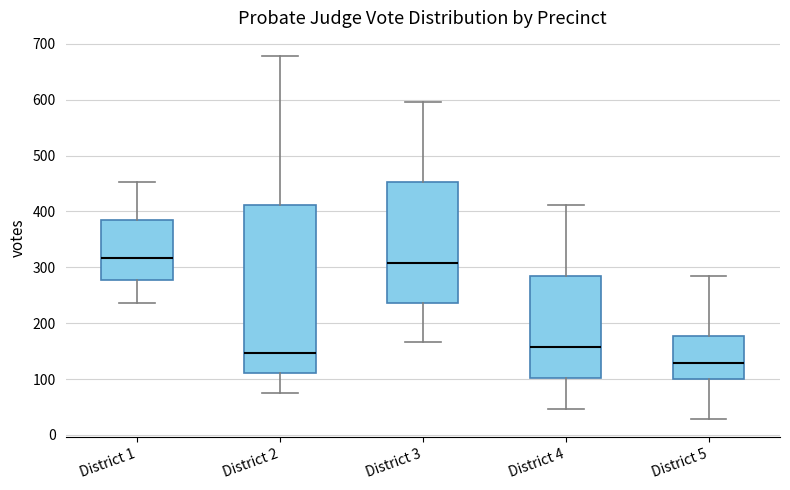

Where is the upper edge of the box for District 3 on the y-axis? The values are not printed on the chart, so give them approximately, as read against the axis.

450